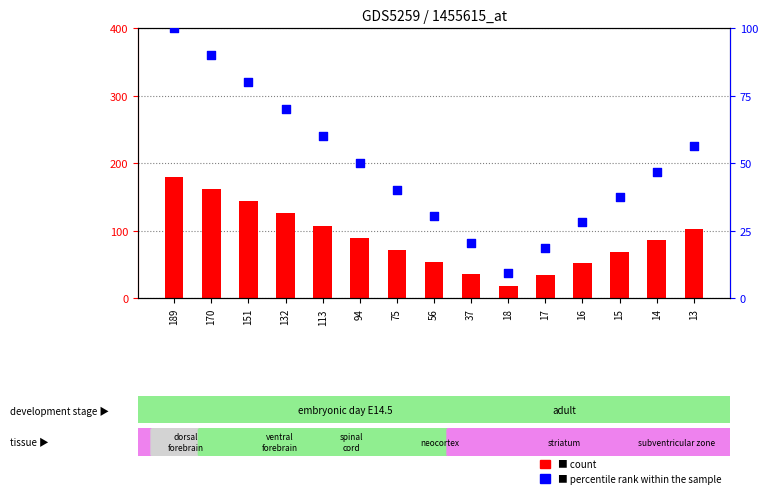

Which series reaches the minimum Y coordinate?

percentile rank within the sample